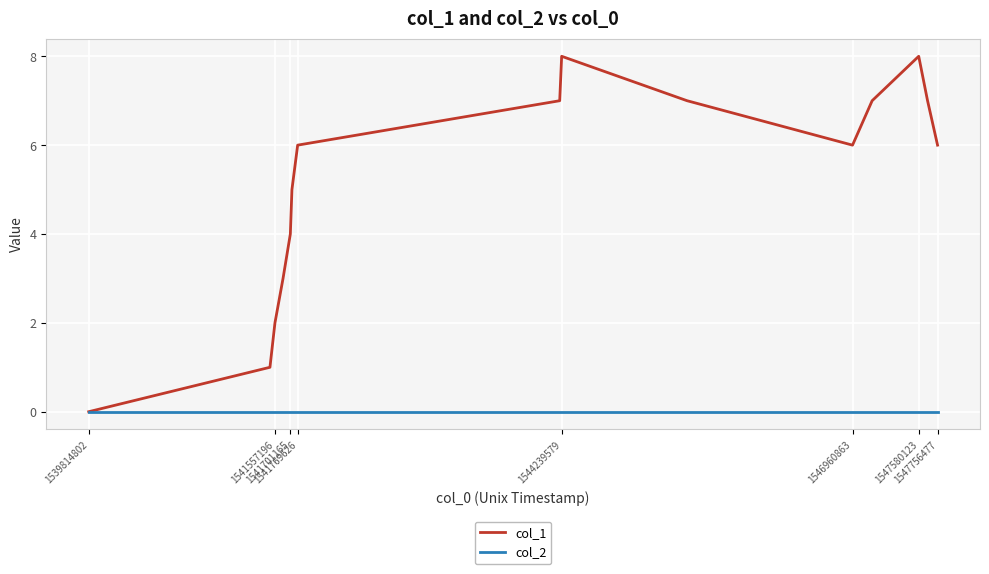

How many lines are shown in the chart?

2